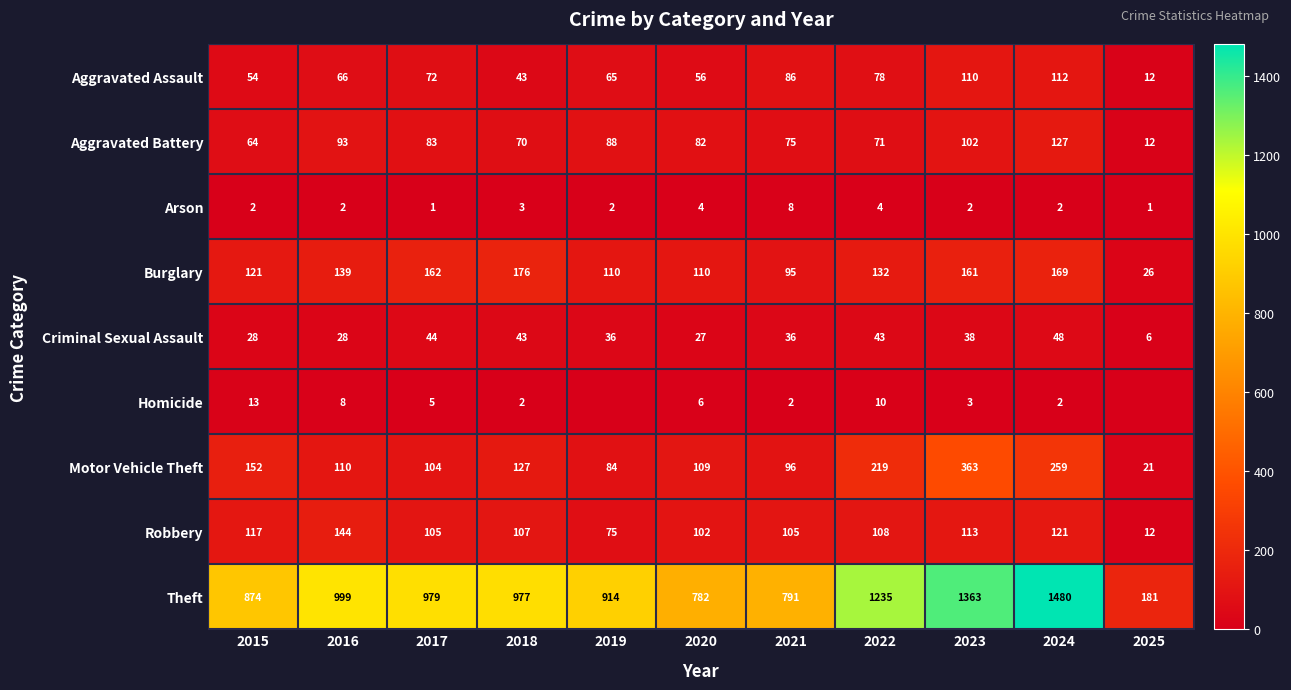

The value of Robbery at 2025 is 12. True or false?

True